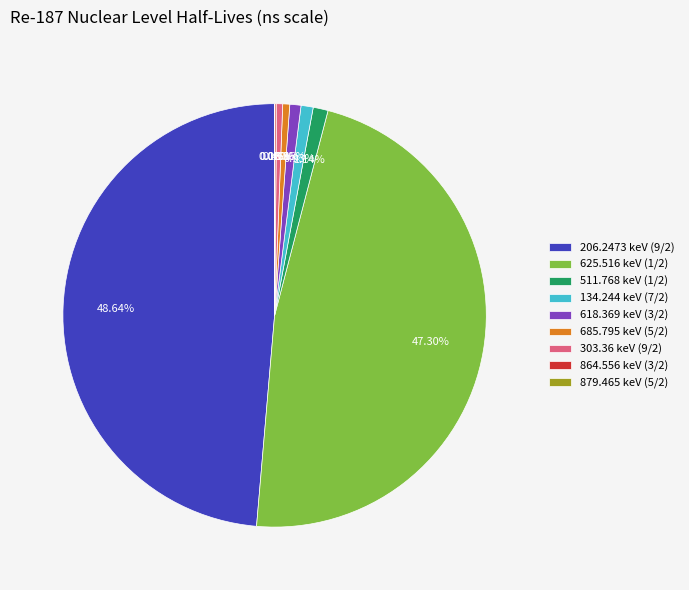

Combined, do 685.795 keV (5/2) and 303.36 keV (9/2) account for over 50%?

No